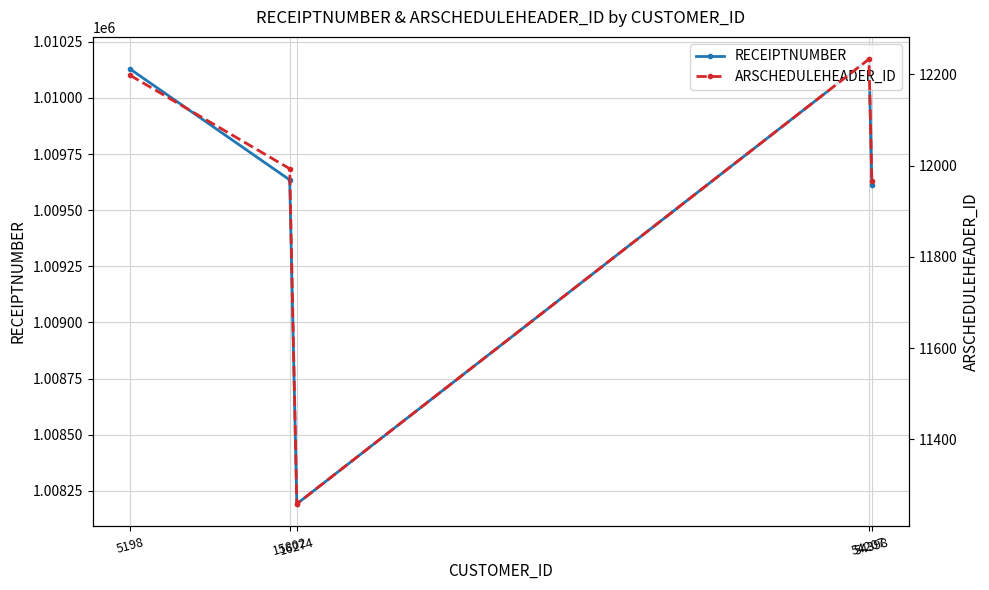

Between 15802 and 54207, which series saw the biggest shift?

RECEIPTNUMBER